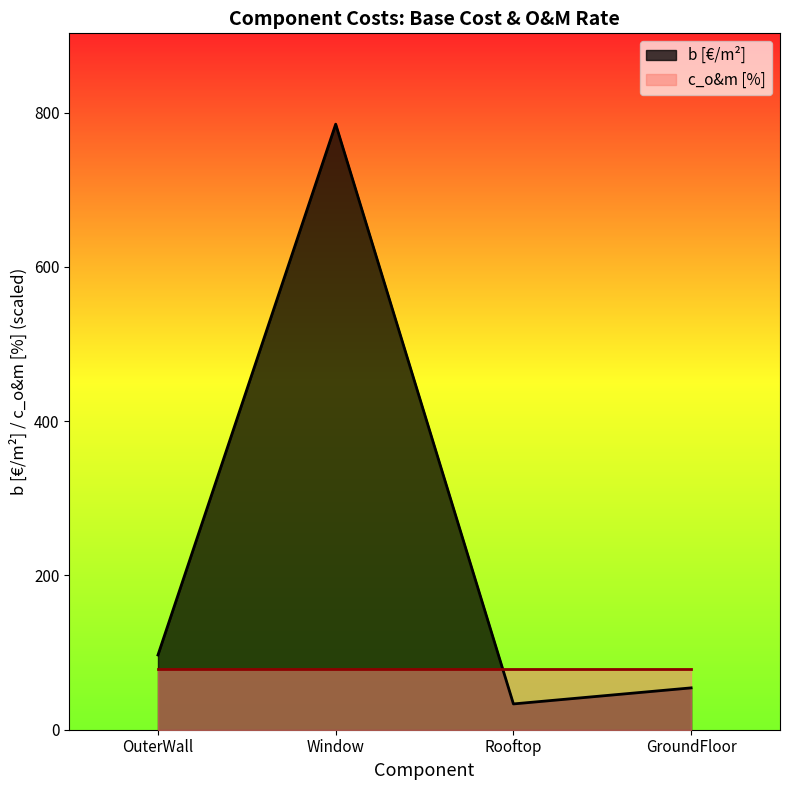

List the labels in order of value, smallest first.

Rooftop, GroundFloor, OuterWall, Window